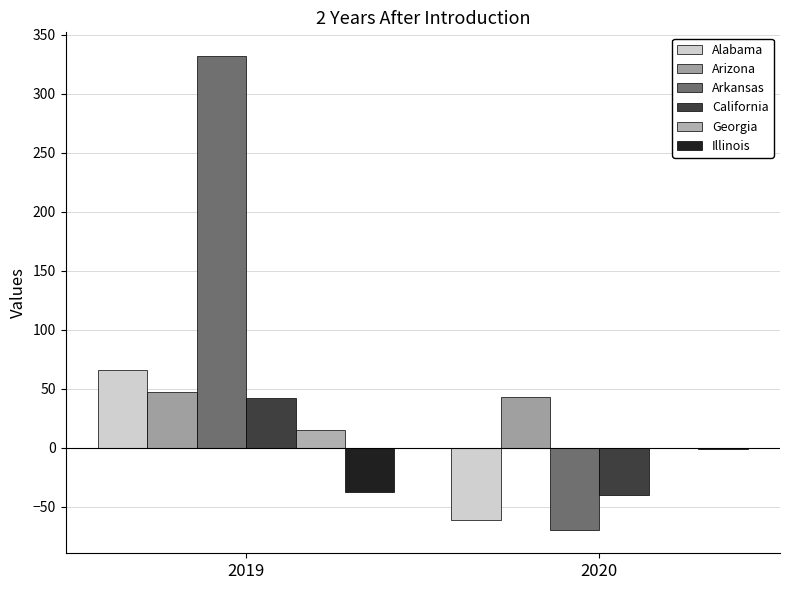

At which label does Illinois reach its minimum?

2019